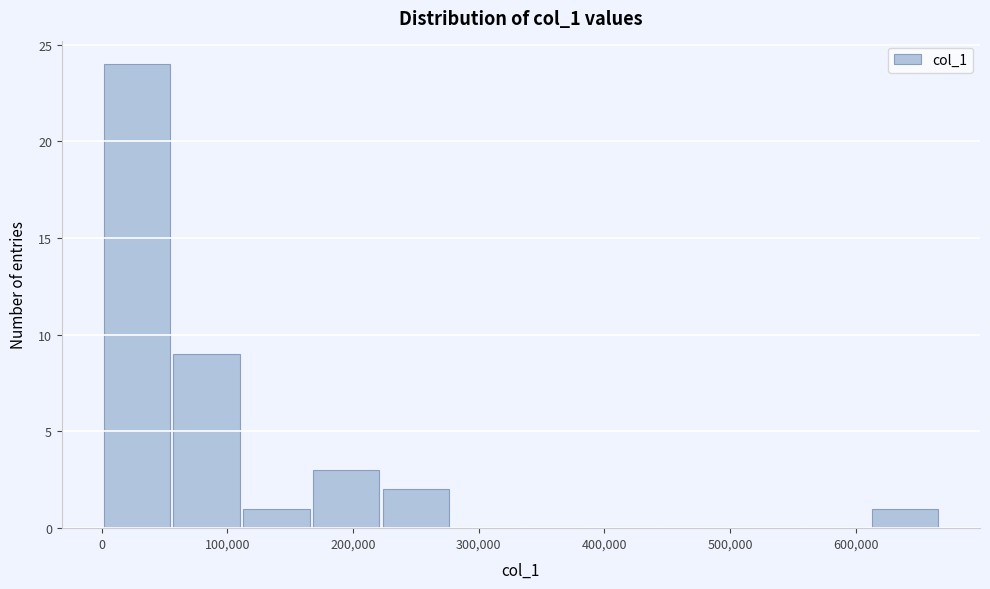

Reading left to right, transcribe this chart: for each bar, give the range it covers on the x-axis and its height. Neither the bar edges nor the heights are printed on the chart, so give them approximately, as read against the axes.

0 to 60000: 24
60000 to 110000: 9
110000 to 170000: 1
170000 to 220000: 3
220000 to 280000: 2
280000 to 330000: 0
330000 to 390000: 0
390000 to 440000: 0
440000 to 500000: 0
500000 to 560000: 0
560000 to 610000: 0
610000 to 670000: 1